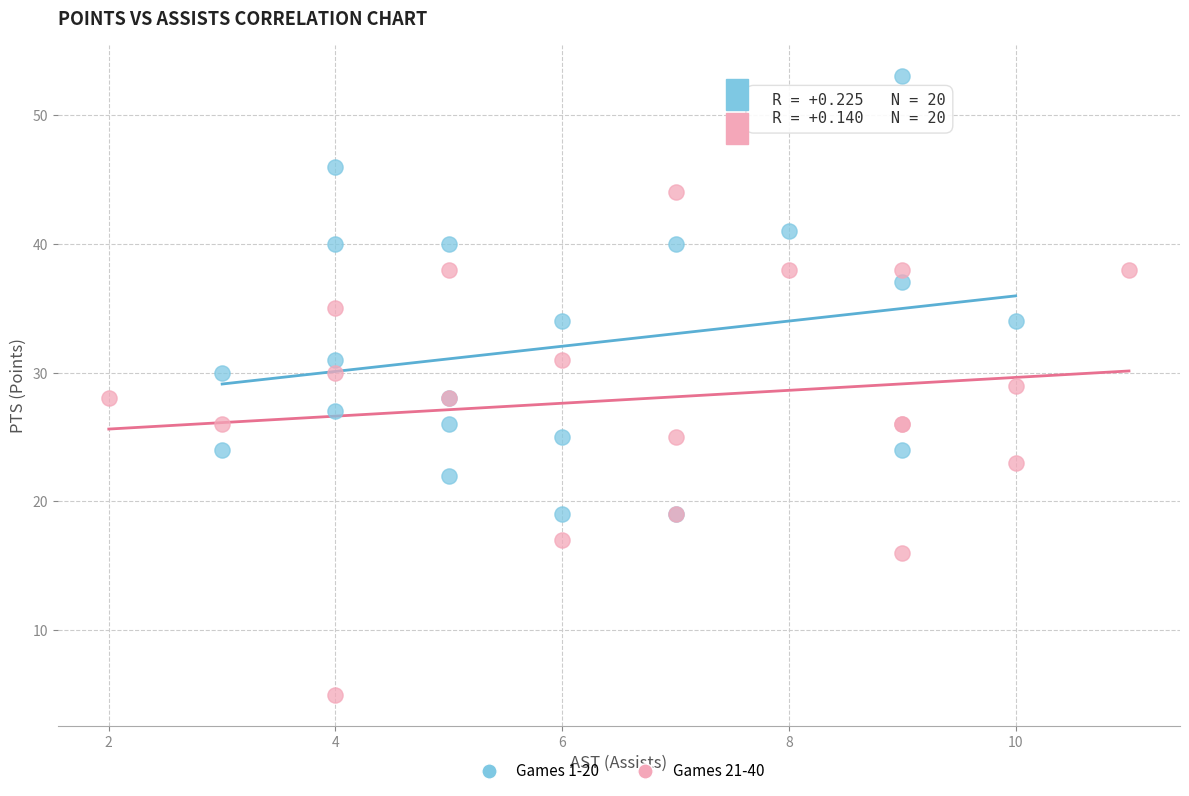

Which series contains the lowest Y value?

Games 21-40